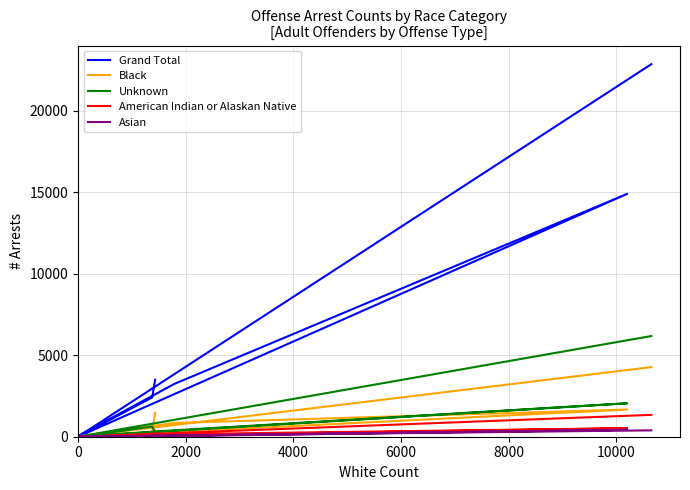

How many data points does each series have?

9